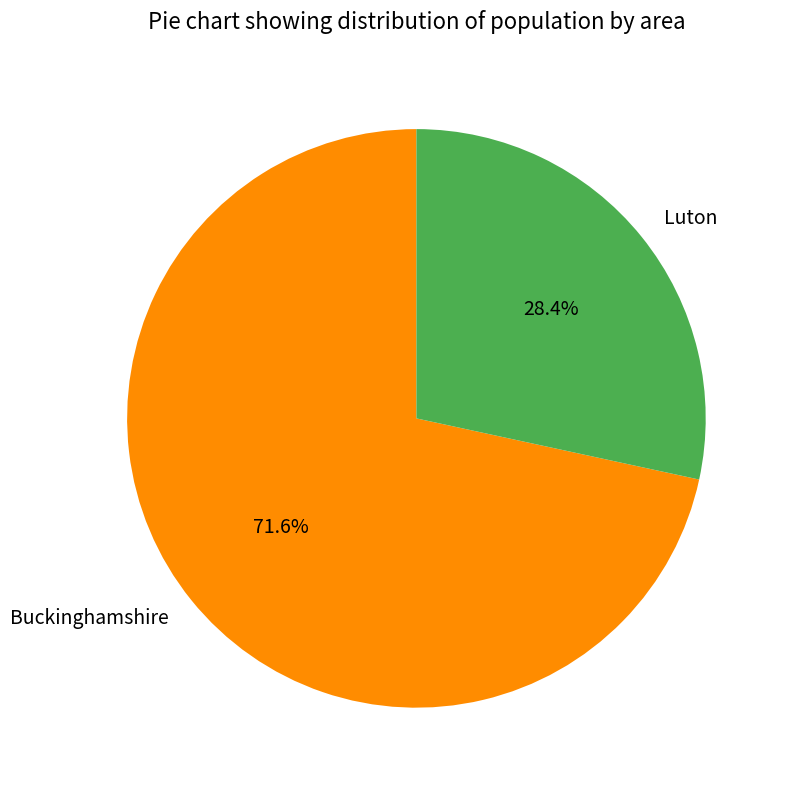

Which slice is the largest?

Buckinghamshire